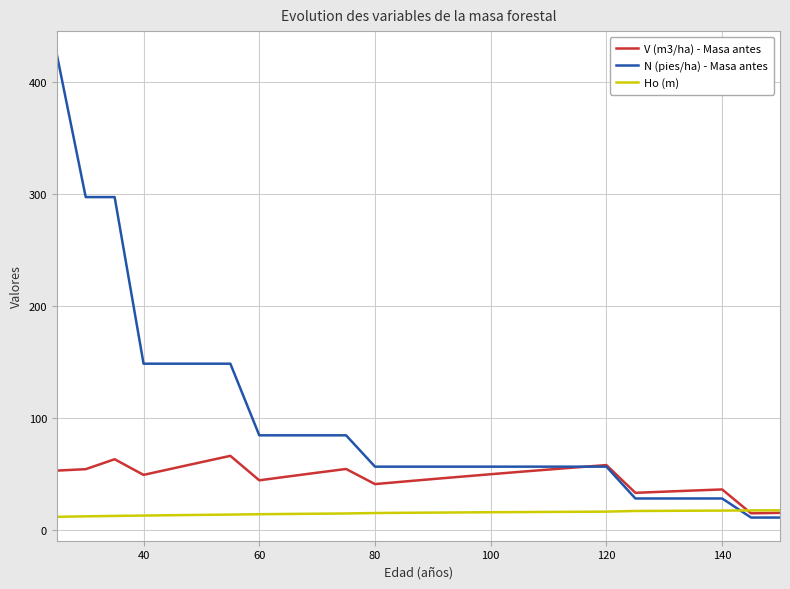

What is the difference between the maximum and minimum values in the N (pies/ha) - Masa antes series?

413.1